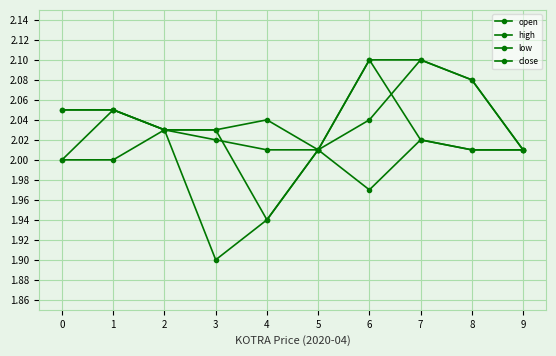

Reading left to right, extract all data points from this chart.

open: 0=2.0	1=2.0	2=2.0	3=2.0	4=1.9	5=2.0	6=2.0	7=2.1	8=2.1	9=2.0
high: 0=2.0	1=2.0	2=2.0	3=2.0	4=2.0	5=2.0	6=2.1	7=2.1	8=2.1	9=2.0
low: 0=2.0	1=2.0	2=2.0	3=1.9	4=1.9	5=2.0	6=2.0	7=2.0	8=2.0	9=2.0
close: 0=2.0	1=2.0	2=2.0	3=2.0	4=2.0	5=2.0	6=2.1	7=2.0	8=2.0	9=2.0